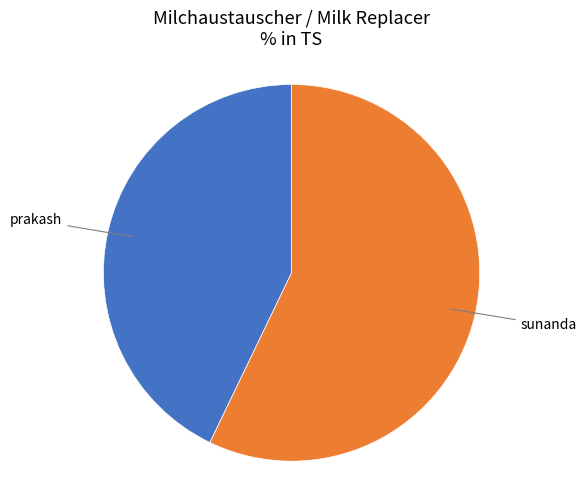

Combined, do prakash and sunanda account for over 50%?

Yes